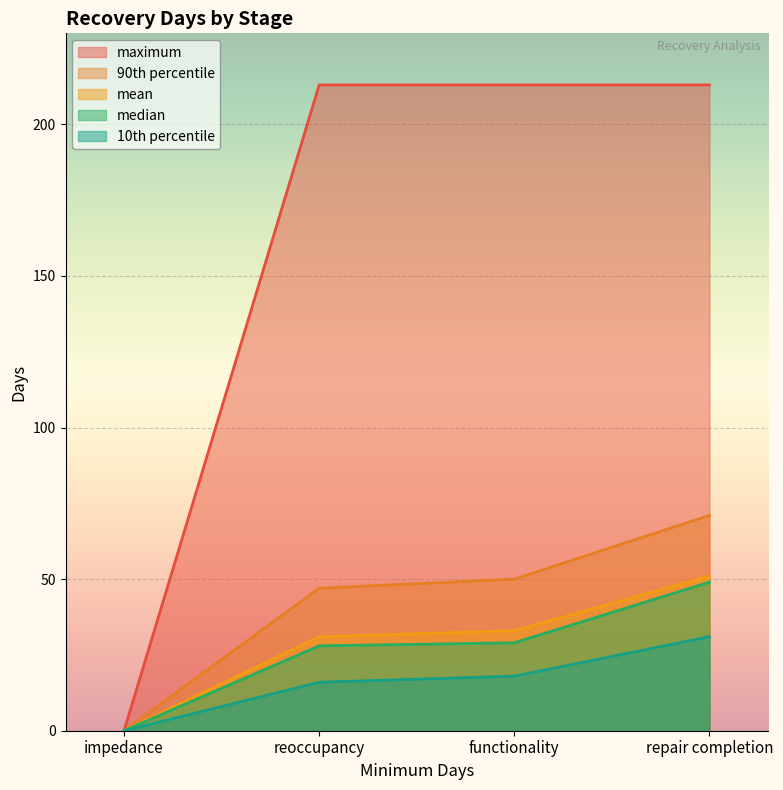

What is the difference between the highest and lowest values at functionality?

195